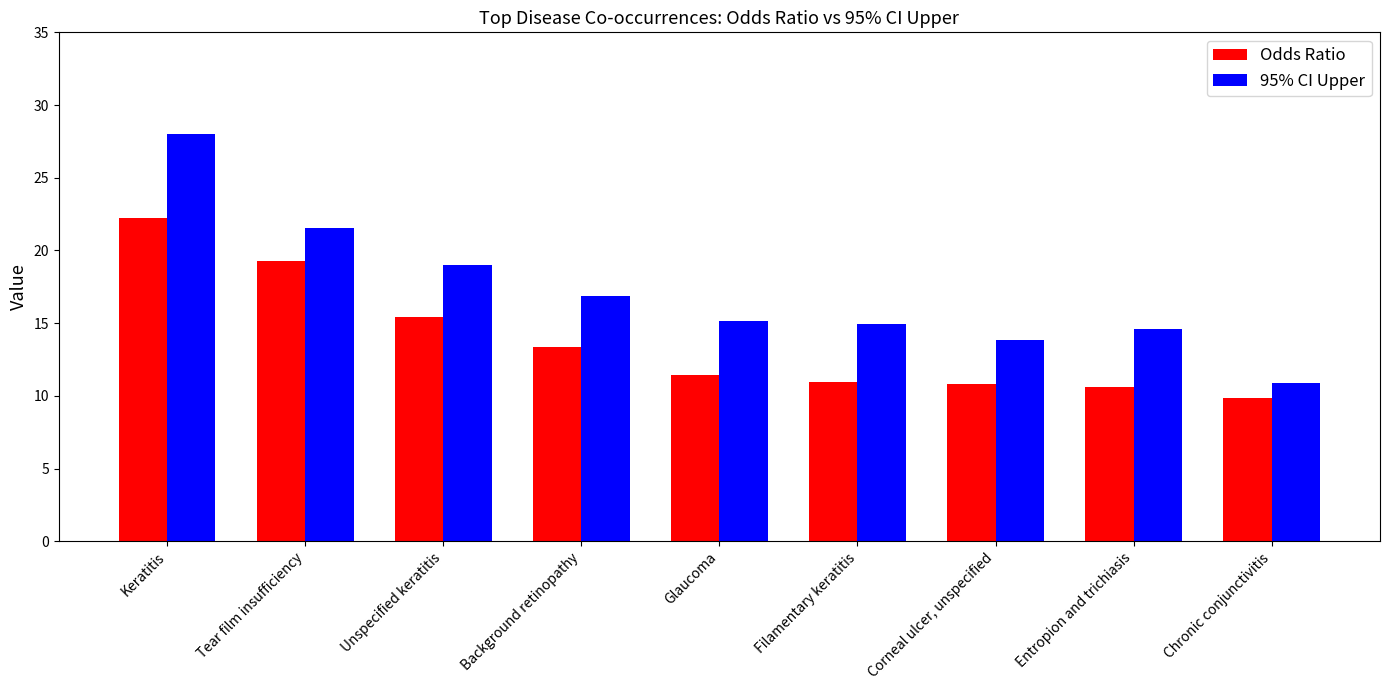

How many groups of bars are there?

9